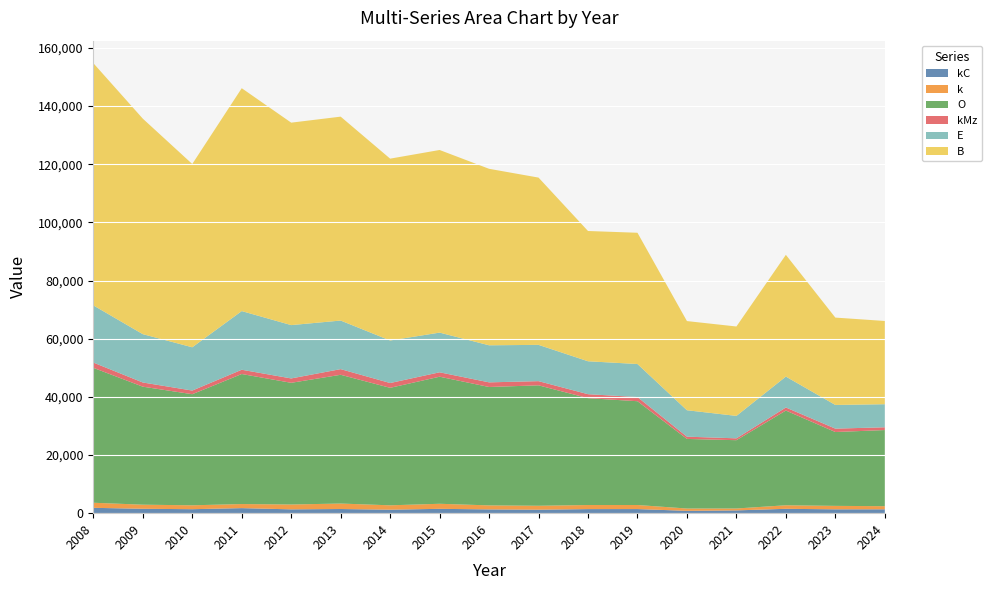

Reading right to left, transcribe all the data shown in this chart.

kC: 2024=1329	2023=1324	2022=1500	2021=956	2020=807	2019=1414	2018=1402	2017=1195	2016=1298	2015=1493	2014=1196	2013=1432	2012=1316	2011=1736	2010=1370	2009=1511	2008=1842
k: 2024=1076	2023=1187	2022=1217	2021=656	2020=793	2019=1396	2018=1403	2017=1355	2016=1380	2015=1738	2014=1507	2013=1880	2012=1669	2011=1401	2010=1339	2009=1408	2008=1746
O: 2024=26177	2023=25393	2022=32568	2021=23483	2020=23931	2019=35687	2018=36741	2017=41409	2016=40708	2015=43693	2014=40400	2013=44275	2012=41842	2011=44713	2010=38198	2009=40577	2008=46392
kMz: 2024=951	2023=1169	2022=1050	2021=638	2020=777	2019=1435	2018=1365	2017=1438	2016=1596	2015=1515	2014=1647	2013=1941	2012=1505	2011=1468	2010=1253	2009=1439	2008=1811
E: 2024=7929	2023=8141	2022=10628	2021=7715	2020=9084	2019=11353	2018=11320	2017=12477	2016=12741	2015=13647	2014=14628	2013=16703	2012=18333	2011=20167	2010=14880	2009=16618	2008=19658
B: 2024=28625	2023=30035	2022=41865	2021=30740	2020=30658	2019=45132	2018=44791	2017=57512	2016=60686	2015=62791	2014=62522	2013=70113	2012=69612	2011=76638	2010=63019	2009=74101	2008=83281